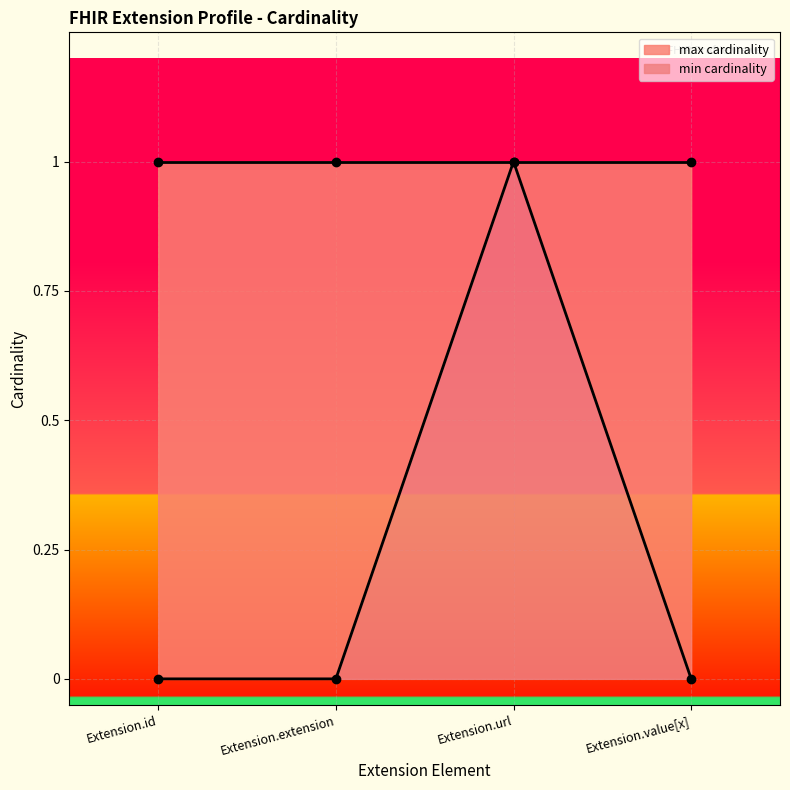

Which category has the lowest value in the 0 series?

Extension.id